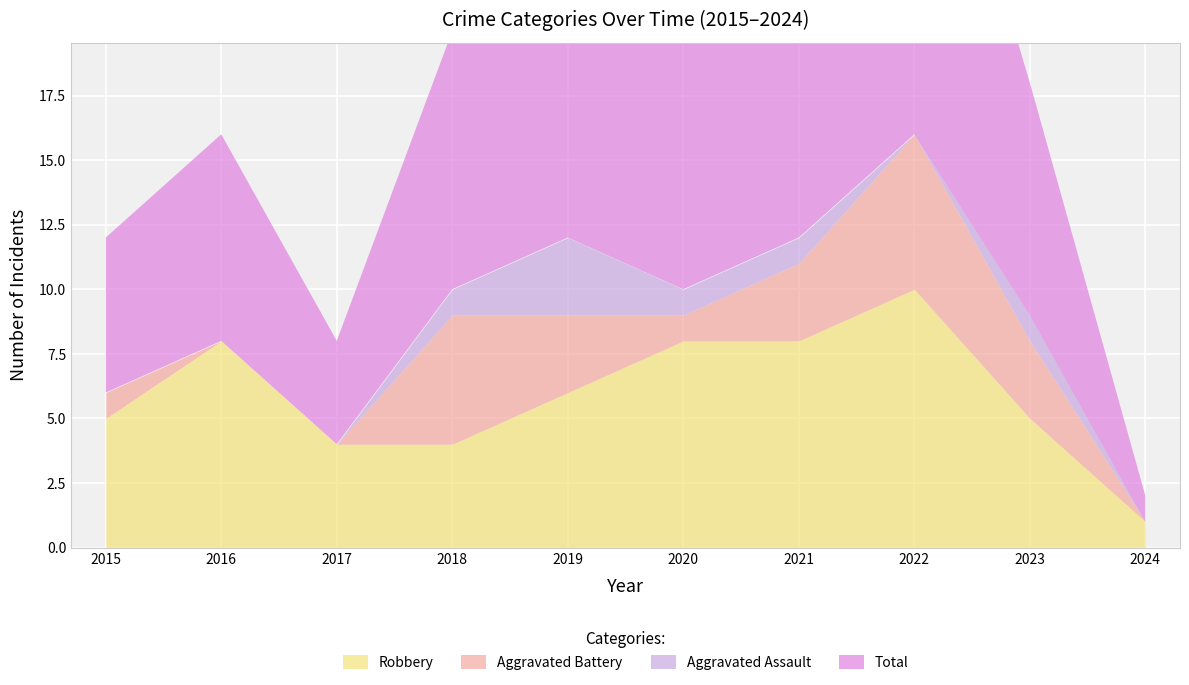

What are all the series names shown in the legend?

Aggravated Assault, Aggravated Battery, Robbery, Total